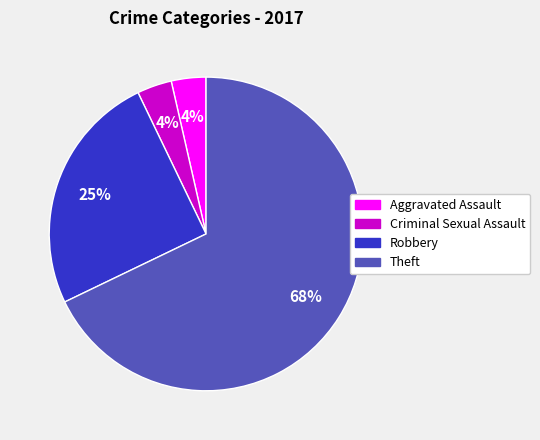

To the nearest percent, what is the average slice percentage?

25%